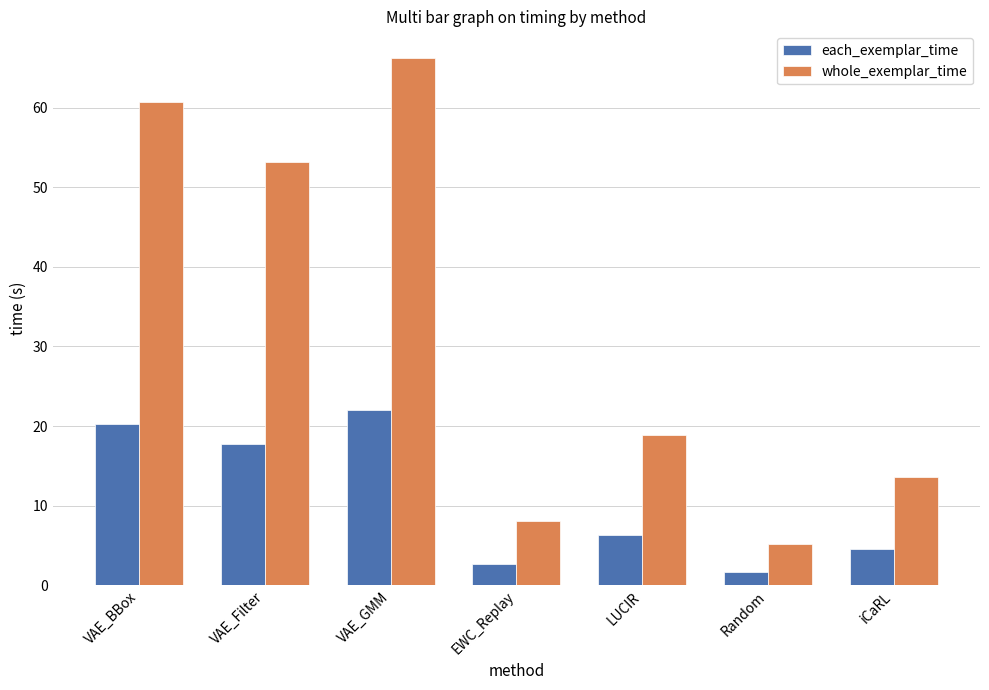

Reading left to right, list all the values displayed in this chart.

each_exemplar_time: VAE_BBox=20.2	VAE_Filter=17.7	VAE_GMM=22.1	EWC_Replay=2.7	LUCIR=6.3	Random=1.7	iCaRL=4.6
whole_exemplar_time: VAE_BBox=60.7	VAE_Filter=53.1	VAE_GMM=66.3	EWC_Replay=8.0	LUCIR=18.9	Random=5.2	iCaRL=13.7